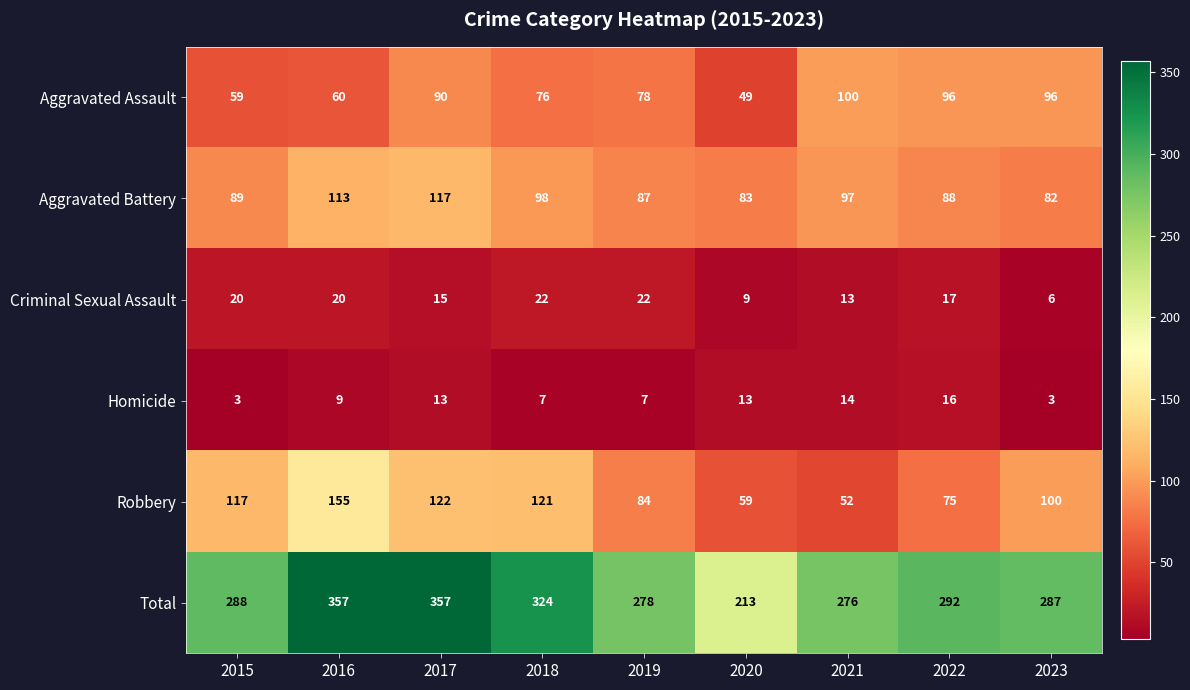

List the series in order of their peak value, highest first.

Total, Robbery, Aggravated Battery, Aggravated Assault, Criminal Sexual Assault, Homicide